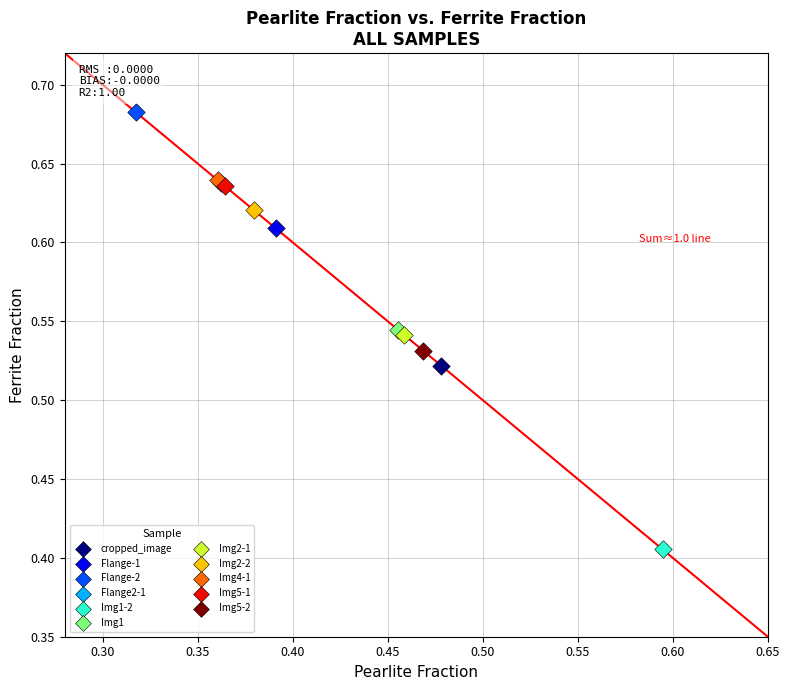

Which series contains the lowest Y value?

Img1-2